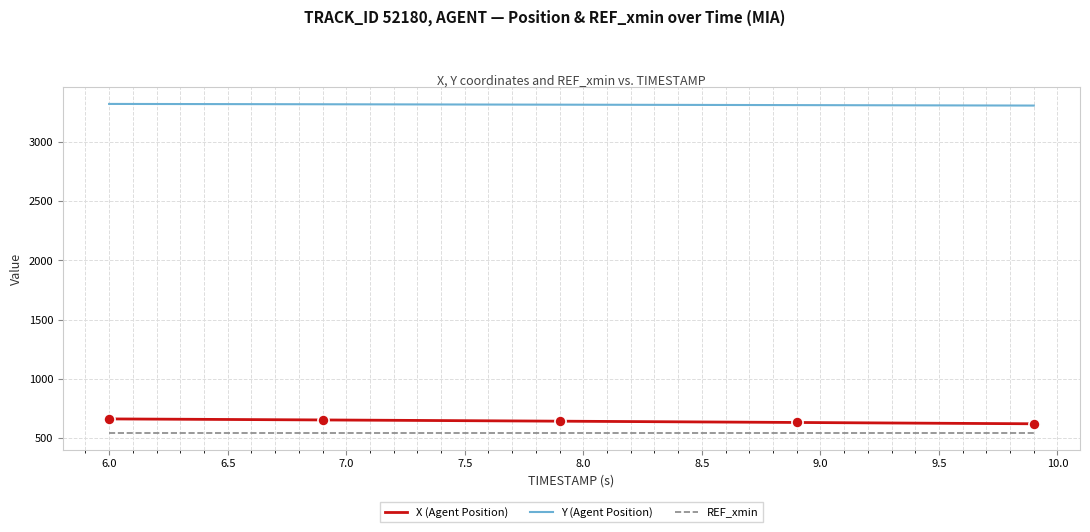

Which series has the largest total across all categories?

Y (Agent Position)